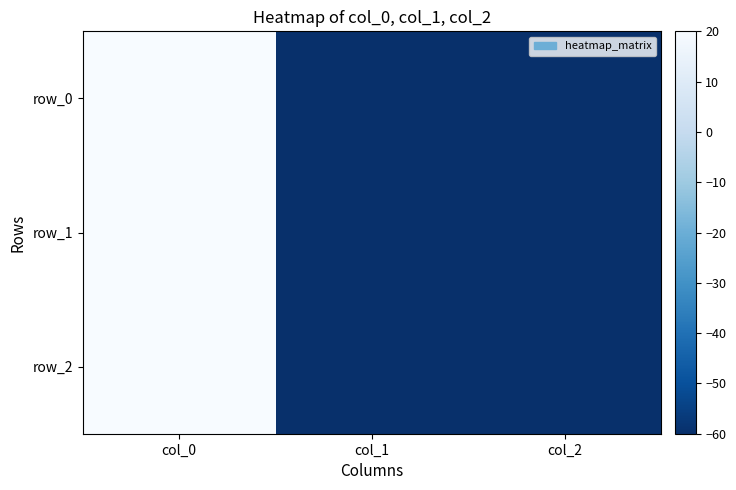

What is the difference between the maximum and minimum values in the row_0 series?

80.0